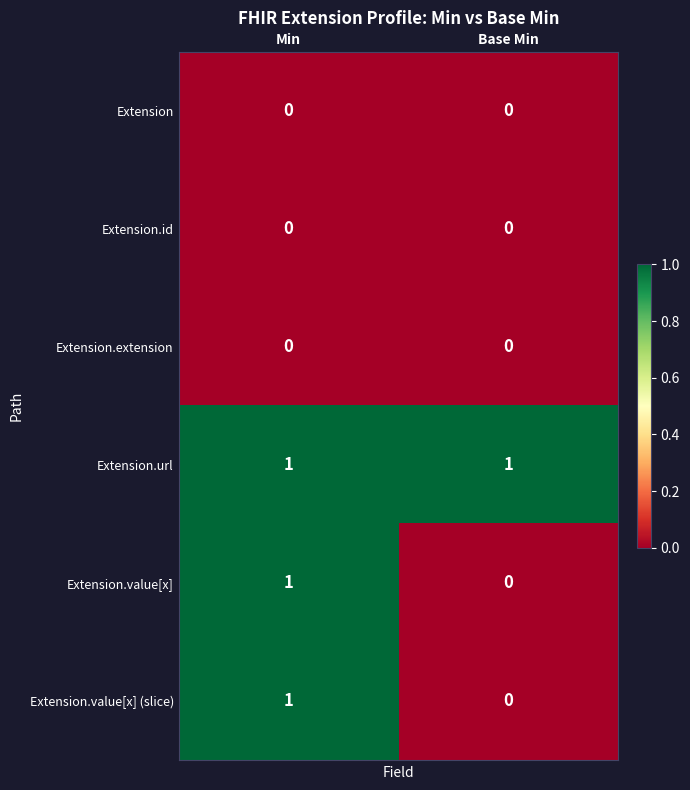

At which category is the sum across all series the highest?

Min